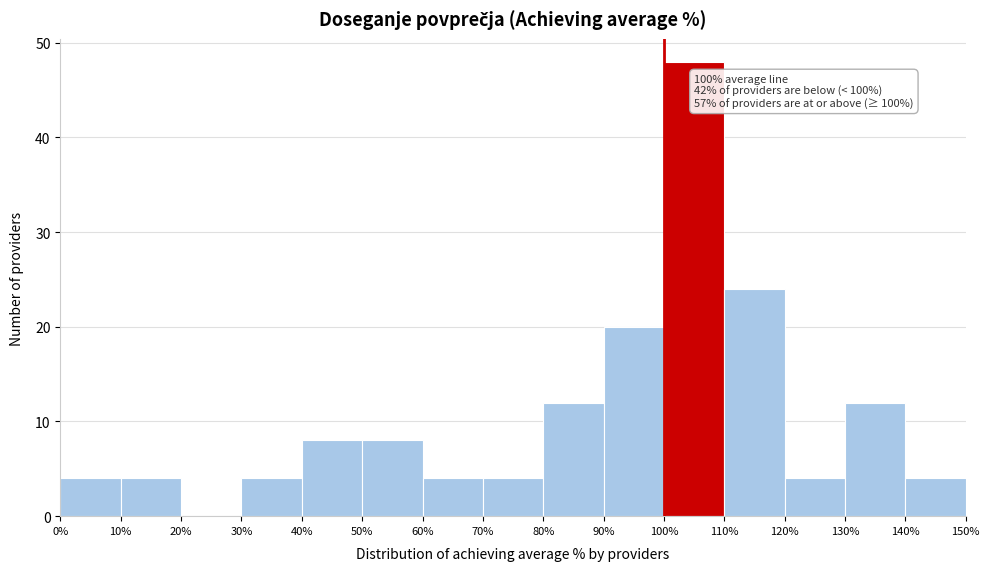

Over which range of the x-axis is the bar tallest?

100% to 110%